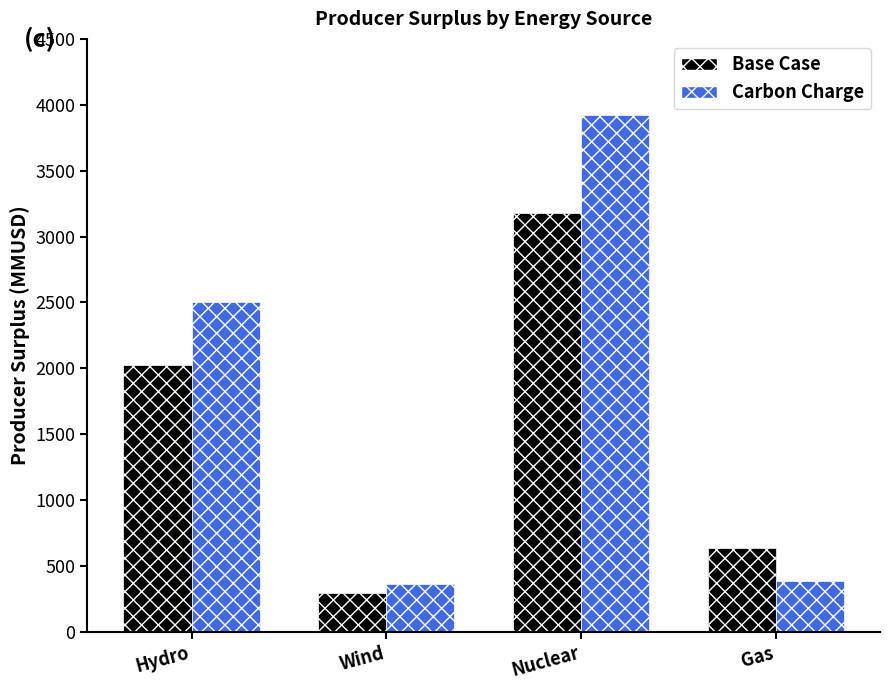

Which category has the highest value in the Base Case series?

Nuclear